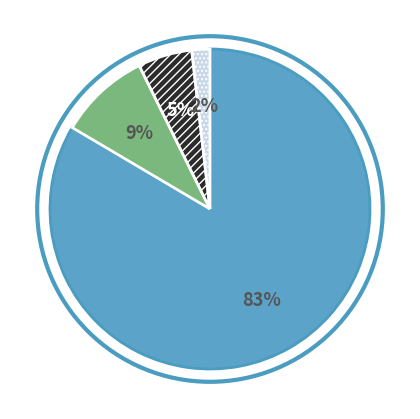

To the nearest percent, what is the average slice percentage?

25%